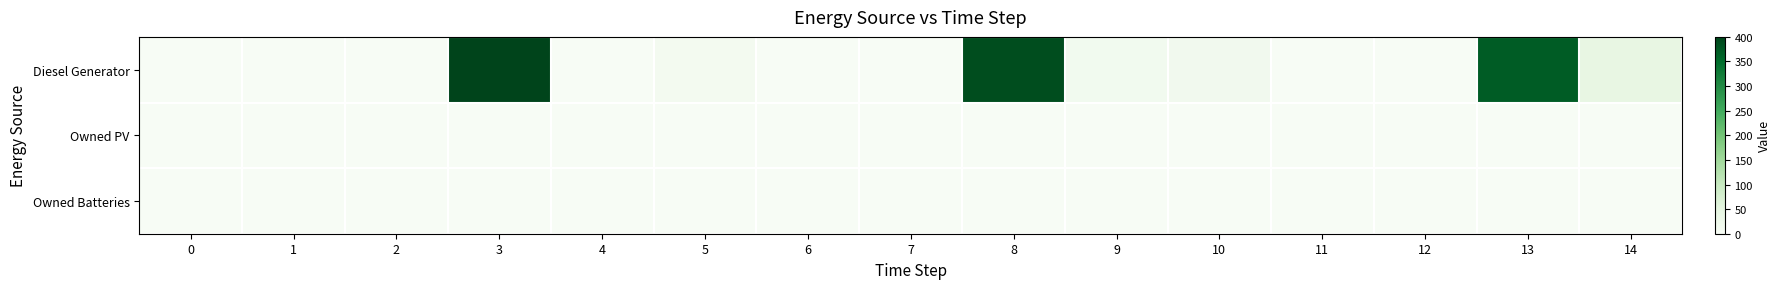

Which series has the widest spread of values?

Diesel Generator